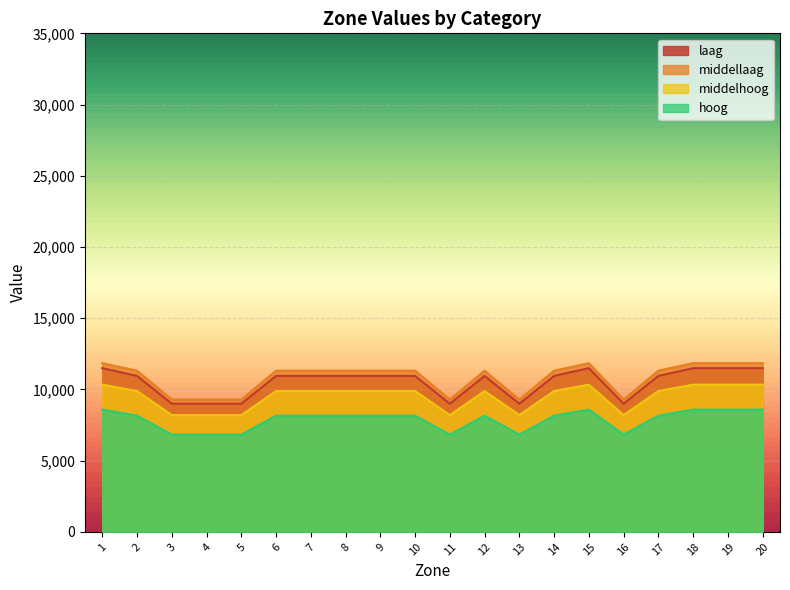

Reading right to left, extract all data points from this chart.

laag: 11494.7	11494.7	11494.7	10950.3	8997.4	11494.7	10950.3	8997.4	10950.3	8997.4	10950.3	10950.3	10950.3	10950.3	10950.3	8997.4	8997.4	8997.4	10950.3	11494.7
middellaag: 11842.6	11842.6	11842.6	11318.6	9289.0	11842.6	11318.6	9289.0	11318.6	9289.0	11318.6	11318.6	11318.6	11318.6	11318.6	9289.0	9289.0	9289.0	11318.6	11842.6
middelhoog: 10337.5	10337.5	10337.5	9889.0	8198.6	10337.5	9889.0	8198.6	9889.0	8198.6	9889.0	9889.0	9889.0	9889.0	9889.0	8198.6	8198.6	8198.6	9889.0	10337.5
hoog: 8588.0	8588.0	8588.0	8159.8	6831.4	8588.0	8159.8	6831.4	8159.8	6831.4	8159.8	8159.8	8159.8	8159.8	8159.8	6831.4	6831.4	6831.4	8159.8	8588.0